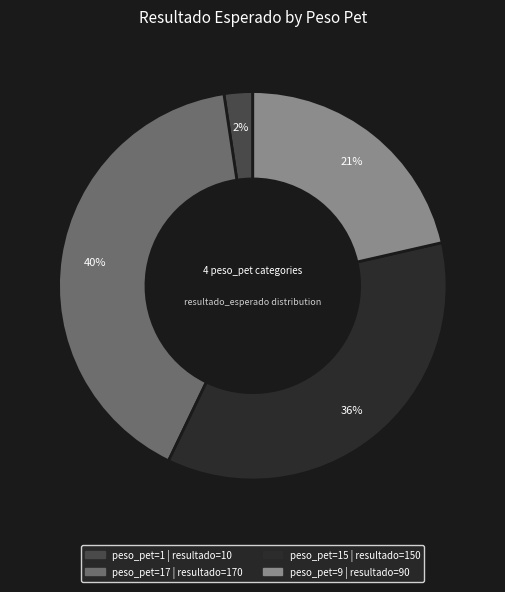

Does any single category account for the majority?

No